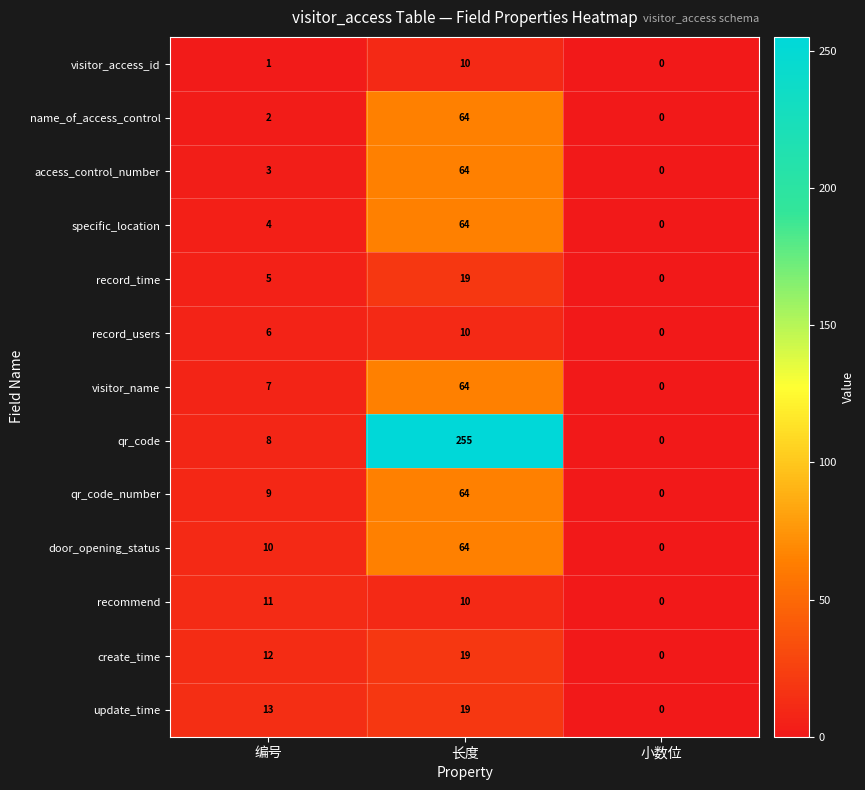

Which category has the lowest value in the access_control_number series?

小数位